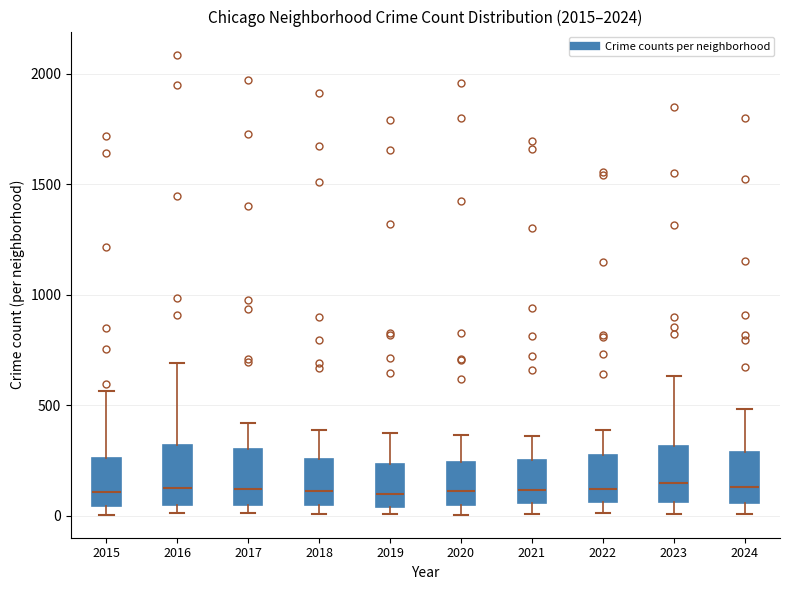

Reading left to right, read every box against the y-axis: the position of its median line, the range the box covers, and the ends of its whiskers. The values are not printed on the chart, so give them approximately, as read against the axis.

2015: median 100, box 50 to 250, whiskers 0 to 550
2016: median 150, box 50 to 300, whiskers 0 to 700
2017: median 100, box 50 to 300, whiskers 0 to 400
2018: median 100, box 50 to 250, whiskers 0 to 400
2019: median 100, box 50 to 250, whiskers 0 to 400
2020: median 100, box 50 to 250, whiskers 0 to 350
2021: median 100, box 50 to 250, whiskers 0 to 350
2022: median 100, box 50 to 250, whiskers 0 to 400
2023: median 150, box 50 to 300, whiskers 0 to 650
2024: median 150, box 50 to 300, whiskers 0 to 500